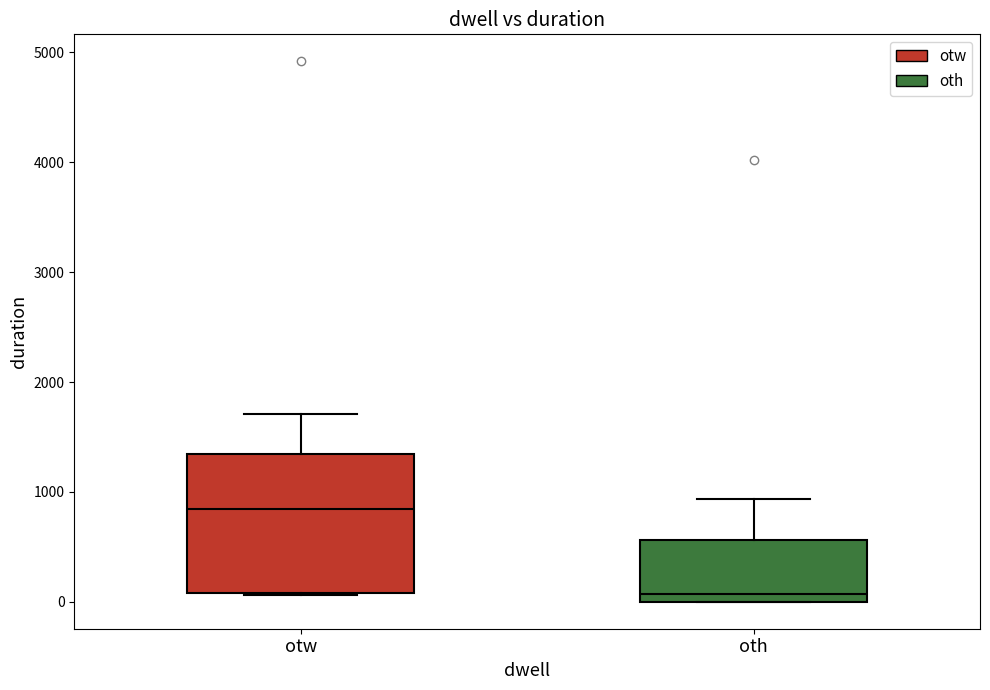

Reading left to right, transcribe this box plot: for each box, give where its median line is, the range the box spans, and where its two whiskers end, as read against the y-axis. The values are not printed on the chart, so give them approximately, as read against the axis.

otw: median 800, box 100 to 1300, whiskers 100 to 1700
oth: median 100, box 0 to 600, whiskers 0 to 900